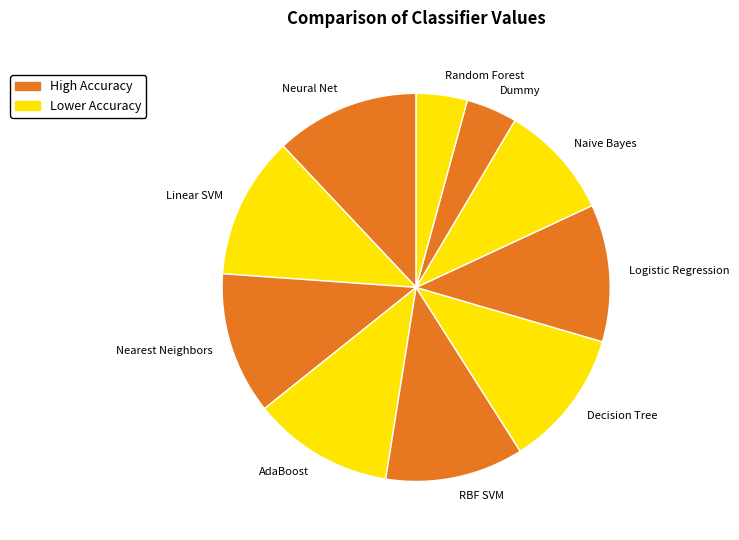

Is the sum of AdaBoost and Dummy greater than half?

No